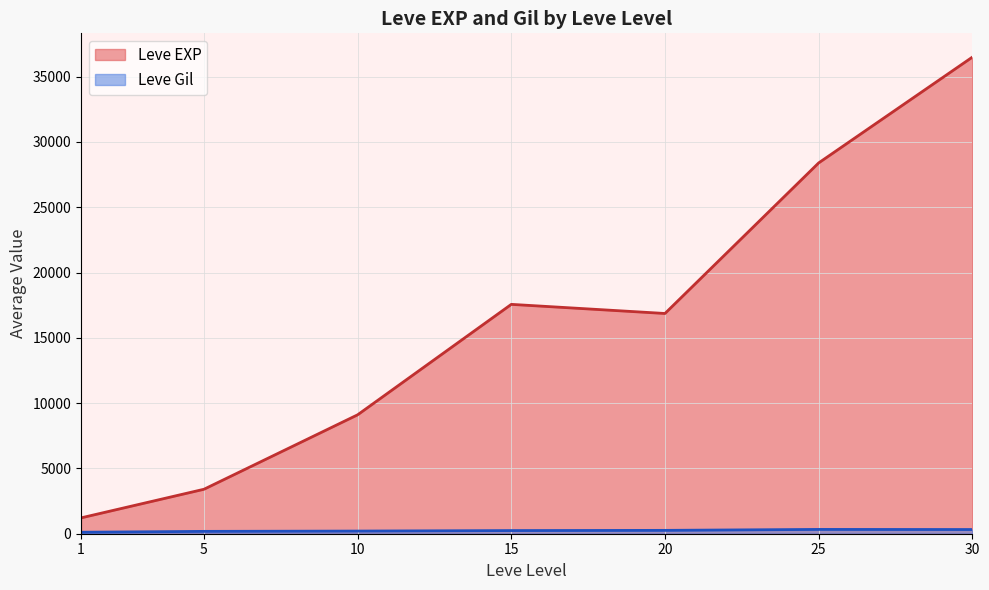

Which series has the largest range (max minus min)?

Leve EXP